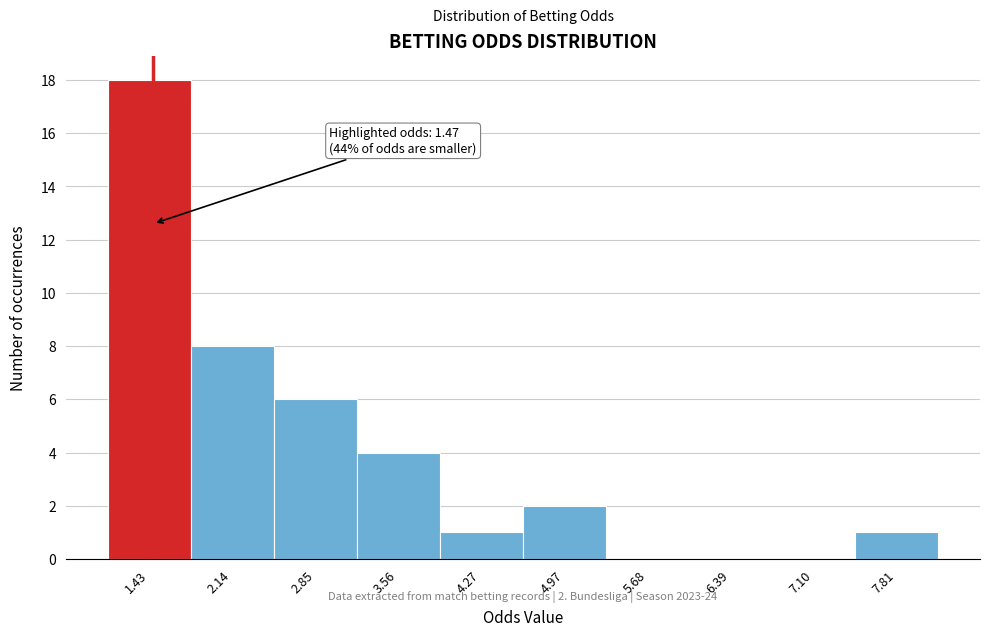

Which range on the x-axis has the tallest bar?

1.1 to 1.8